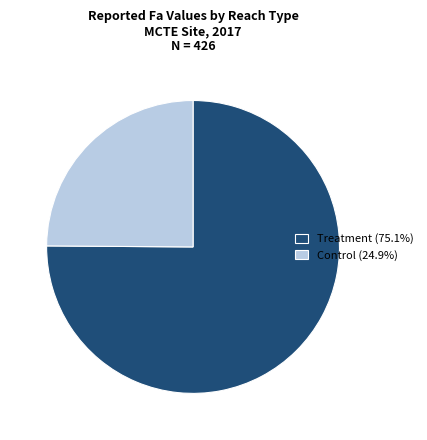

Does any single category account for the majority?

Yes